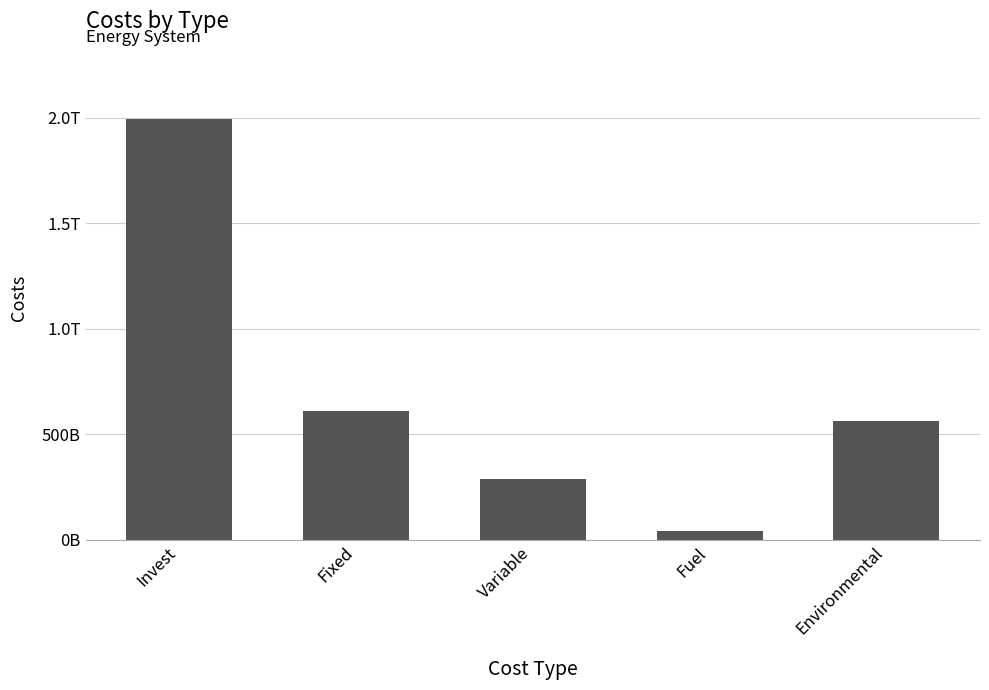

Are the bars horizontal?

No